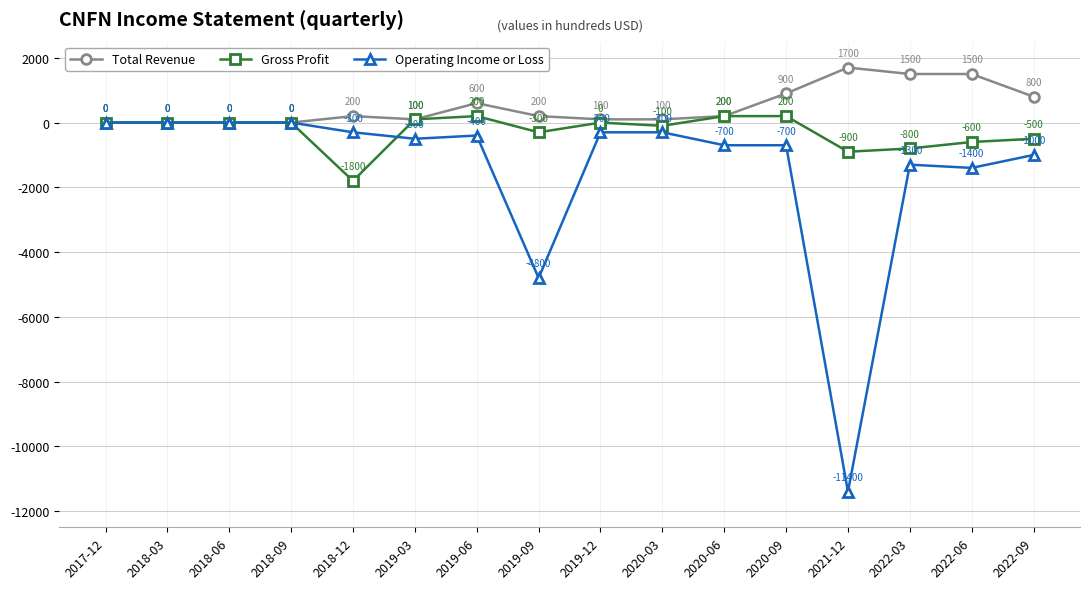

True or false: Operating Income or Loss has a value of -11400 at 2021-12.

True